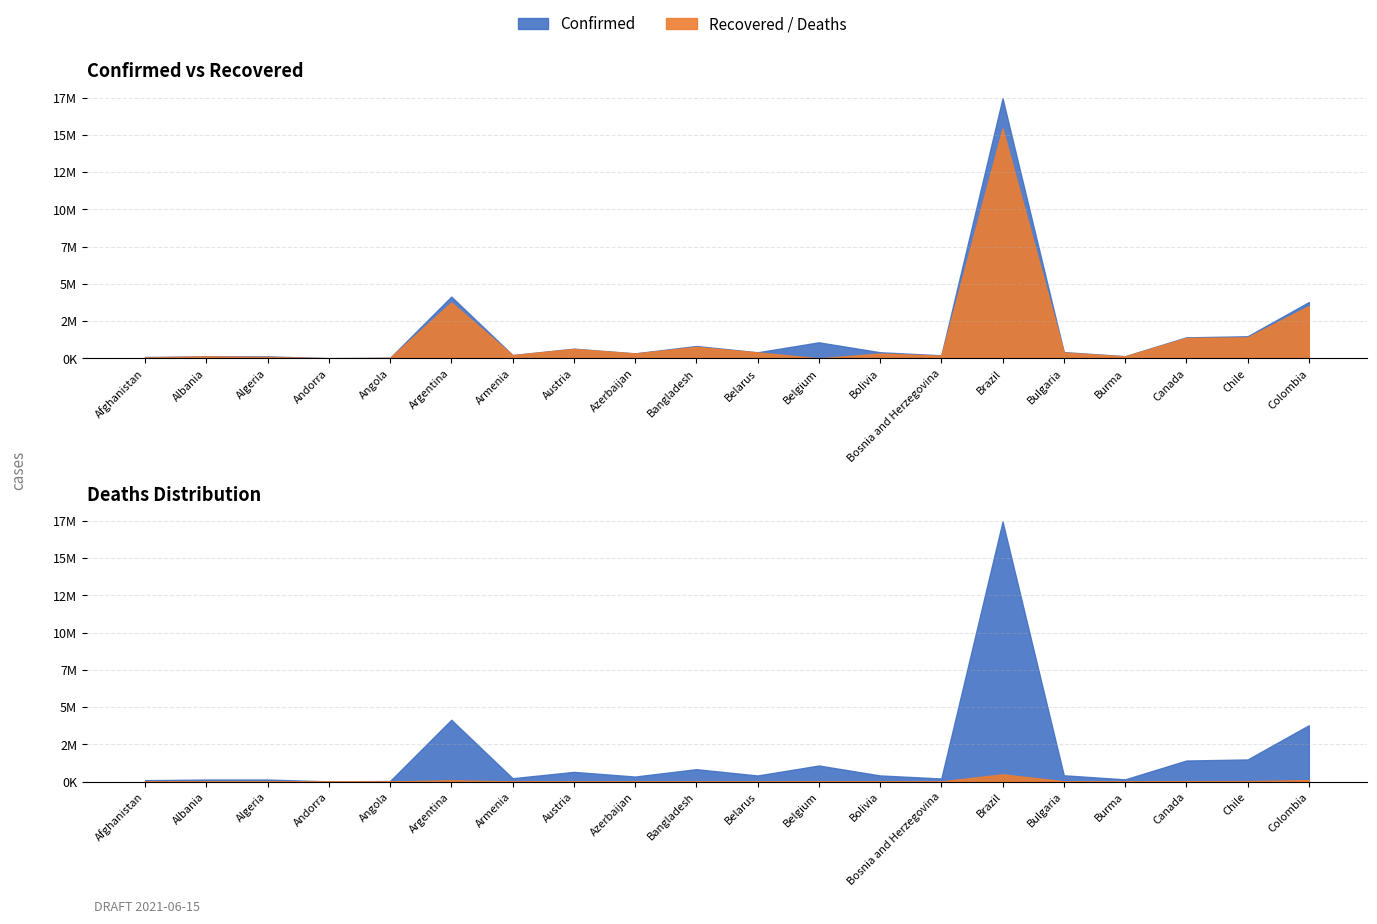

Which series has the largest total across all categories?

Confirmed